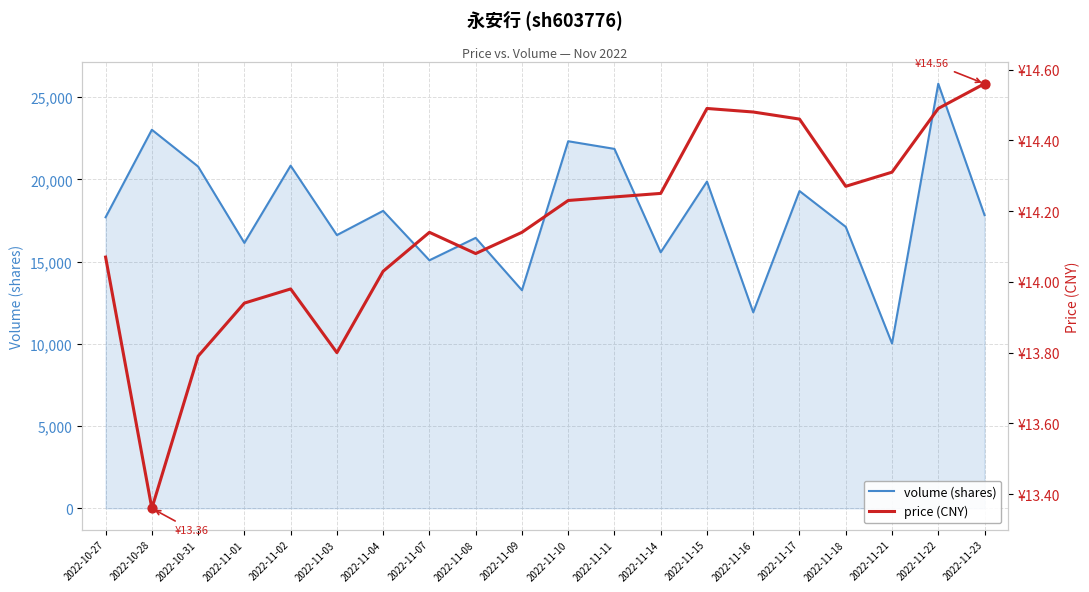

Which series reaches the maximum Y coordinate?

volume